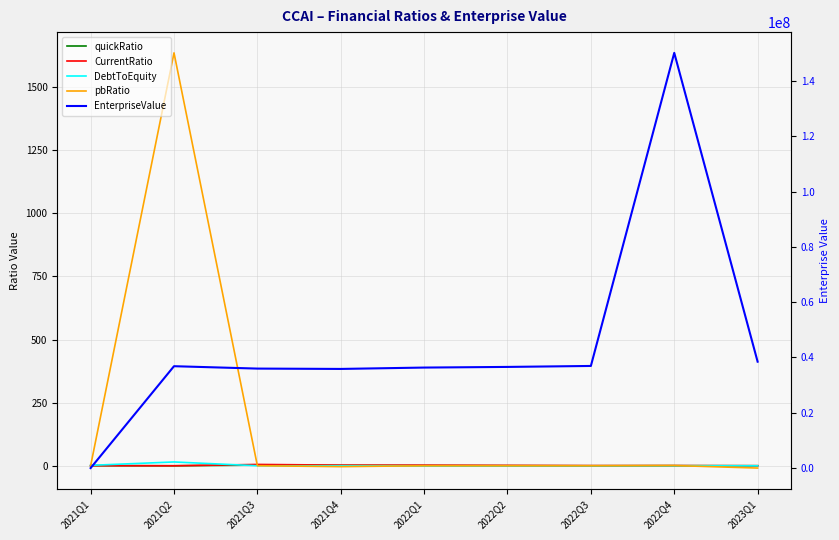

Between 2021Q1 and 2023Q1, which is larger?

2021Q1